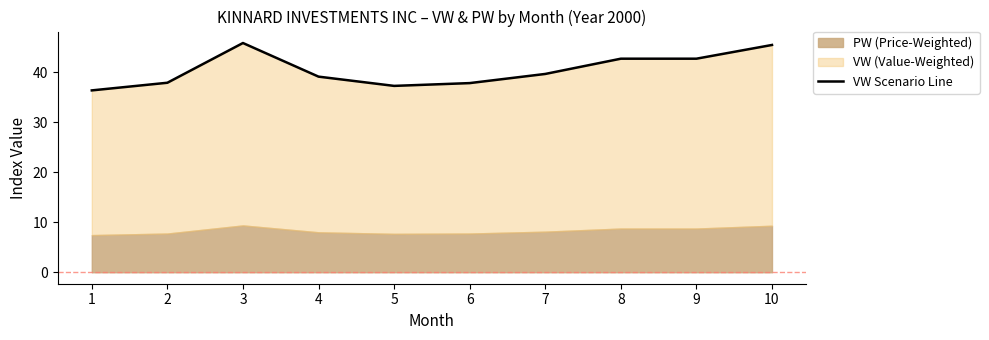

How many data points are less than 39?

4